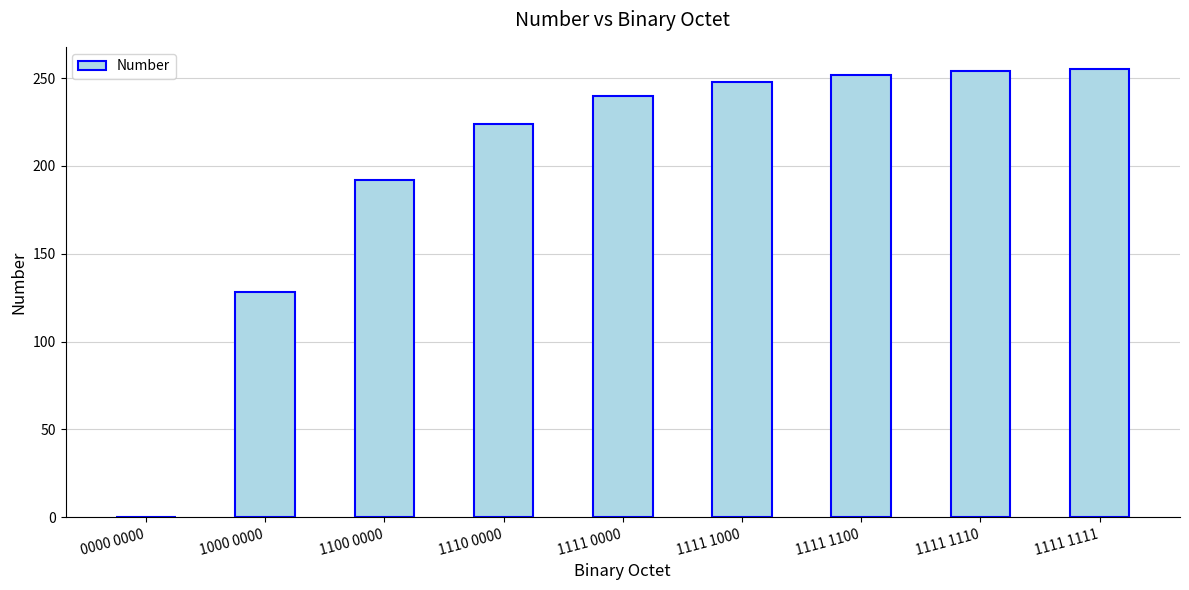

The value at 1111 1110 is 254. True or false?

True